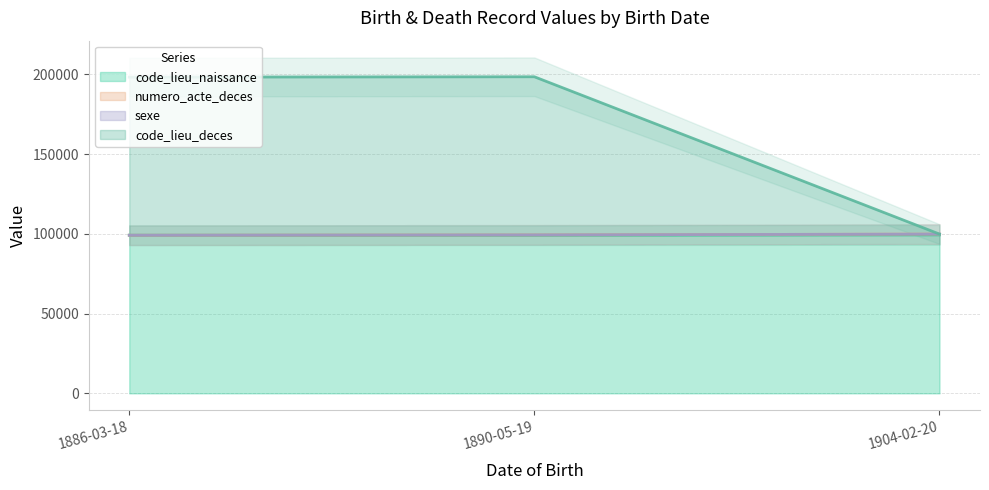

Where does the code_lieu_naissance series first go above 99138?

1904-02-20